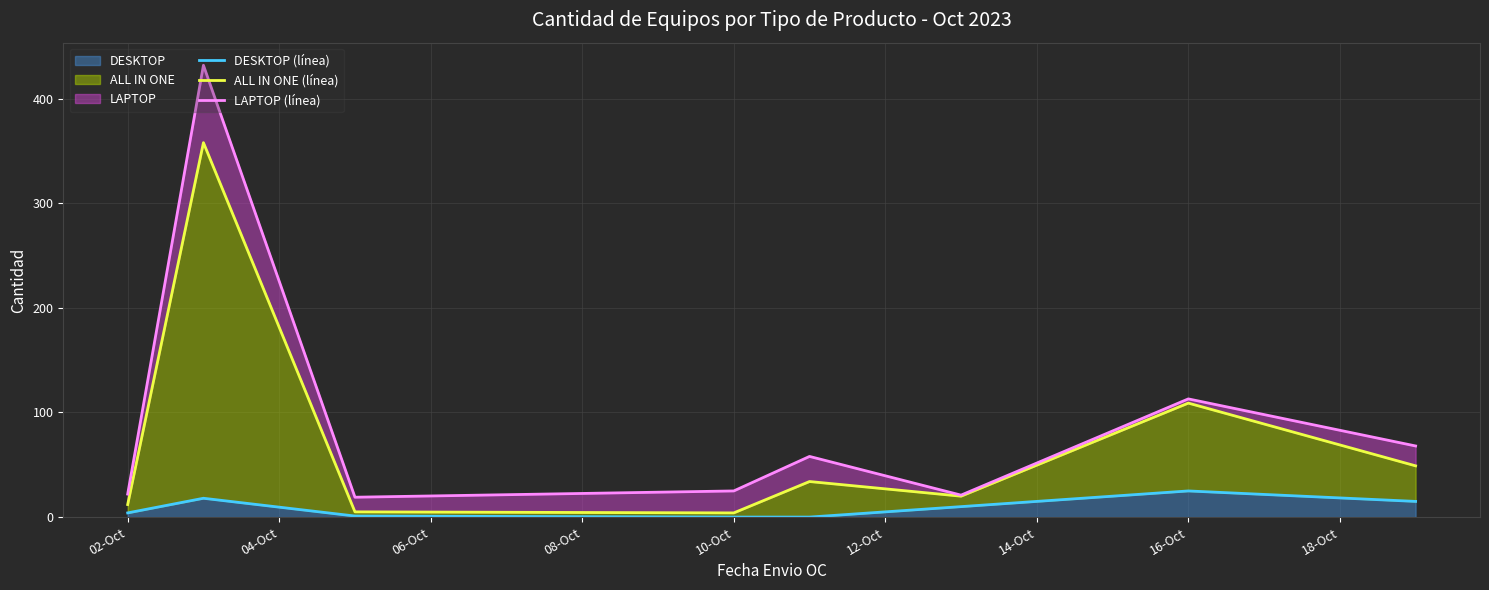

What is the value of the LAPTOP (línea) point at the 4th from the left?

25